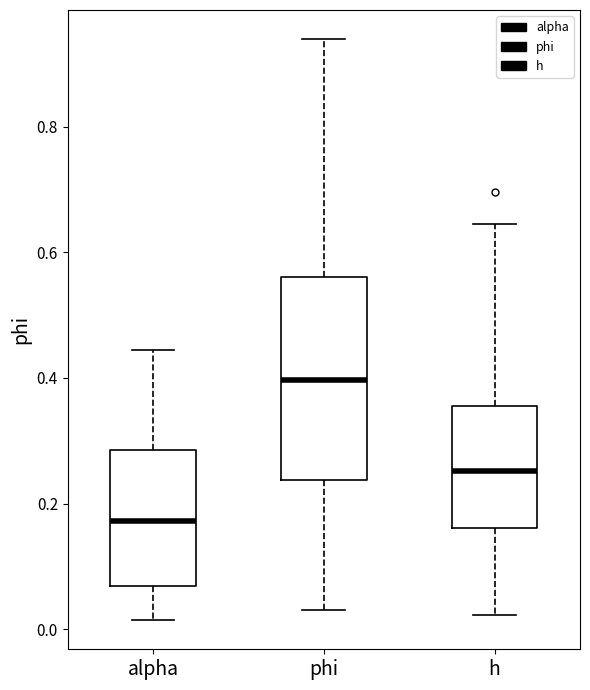

Where does the upper whisker of the box for alpha end on the y-axis? The values are not printed on the chart, so give them approximately, as read against the axis.

0.44